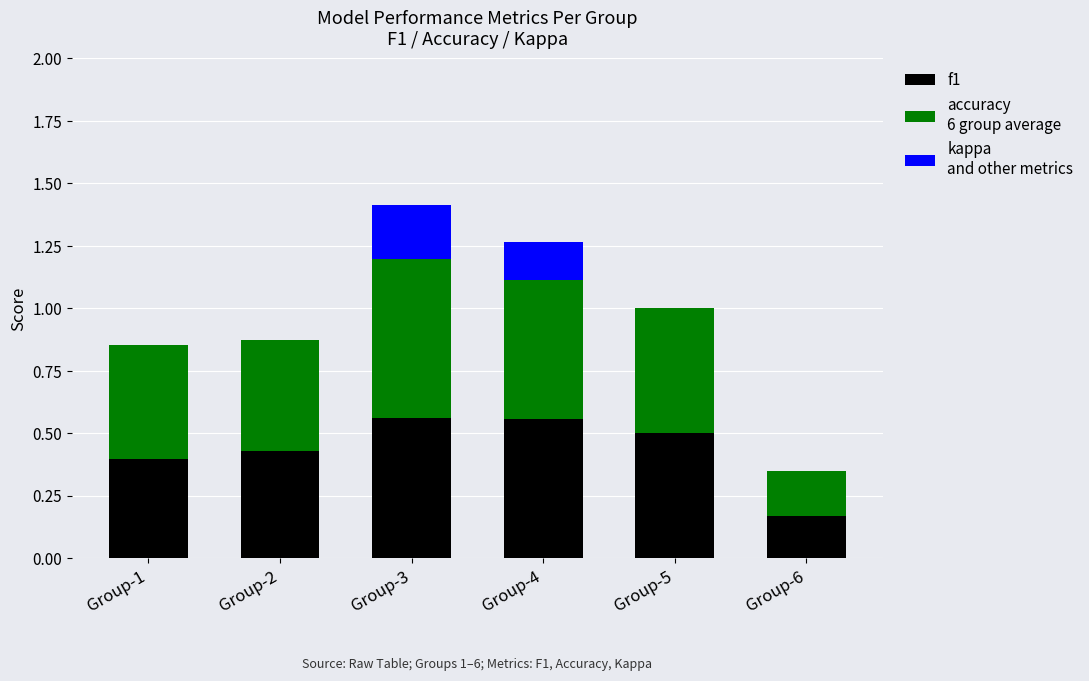

What is the total value across all series at Group-4?

1.3